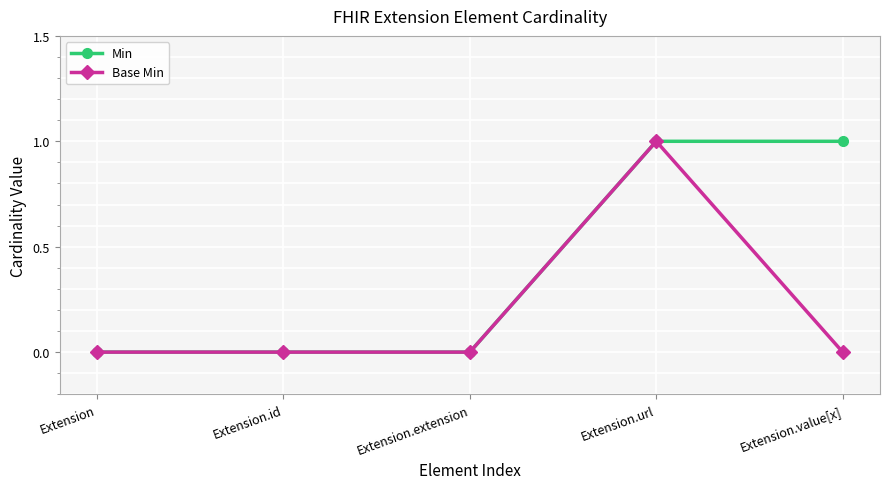

Reading left to right, what are all the values shown in this chart?

Min: 0	0	0	1	1
Base Min: 0	0	0	1	0